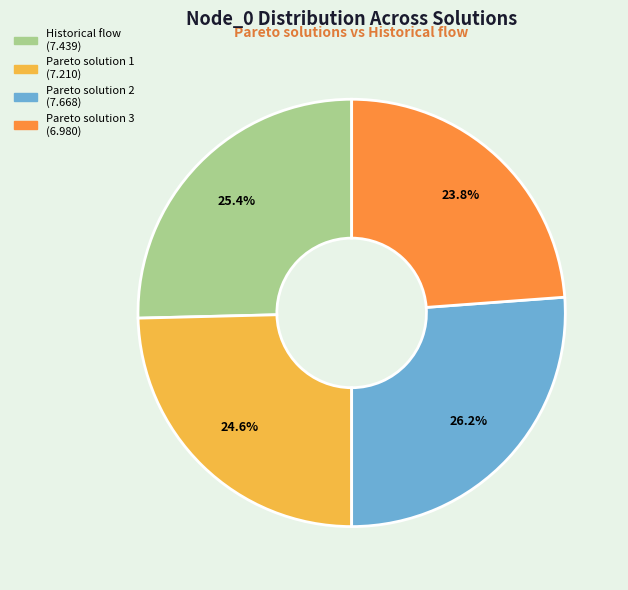

Which slice is the smallest?

Pareto solution 3